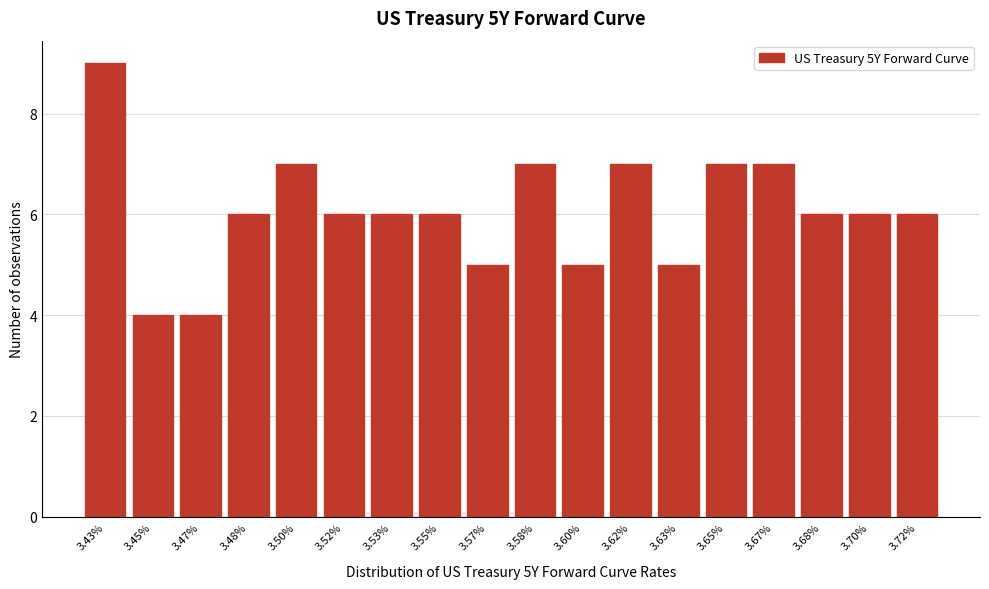

Reading left to right, what are all the values shown in this chart?

3.43%=9	3.45%=4	3.47%=4	3.48%=6	3.50%=7	3.52%=6	3.53%=6	3.55%=6	3.57%=5	3.58%=7	3.60%=5	3.62%=7	3.63%=5	3.65%=7	3.67%=7	3.68%=6	3.70%=6	3.72%=6